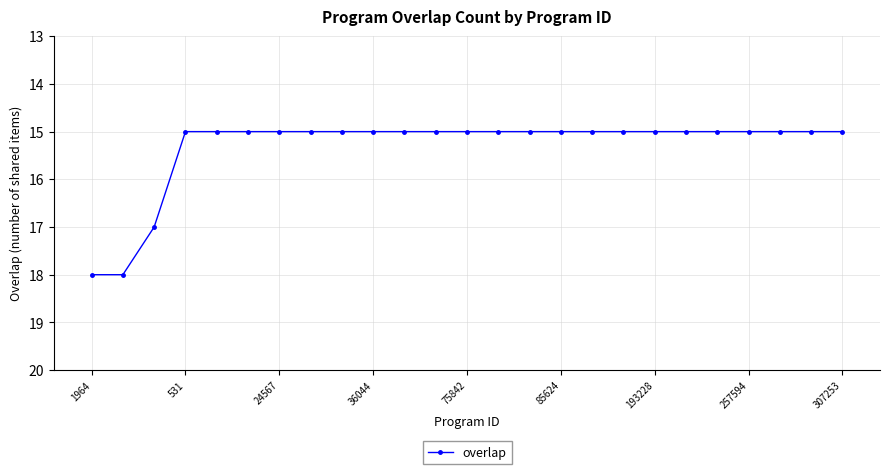

What is the sum of all values?

383